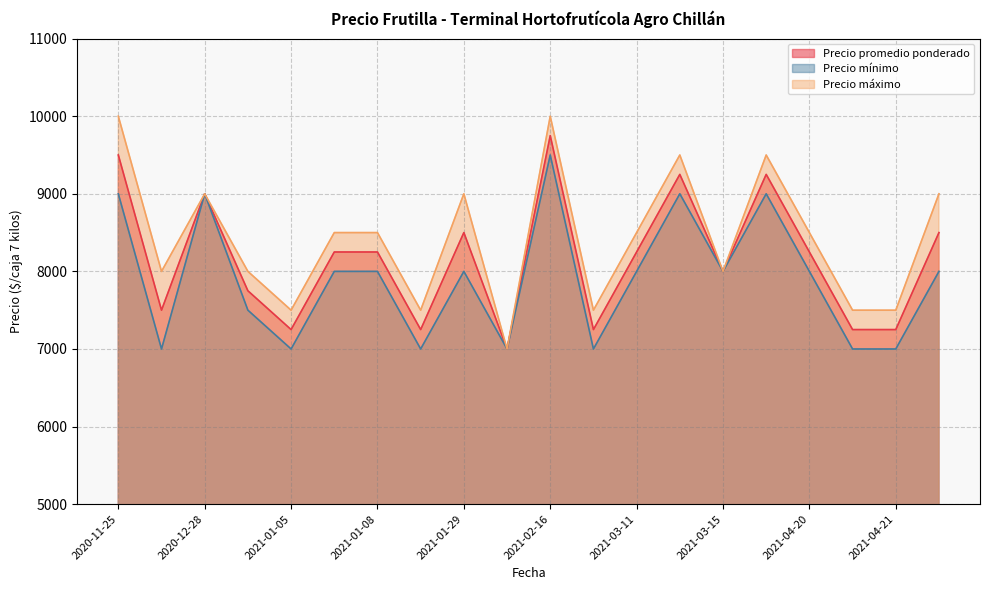

Which series has the largest range (max minus min)?

Precio máximo